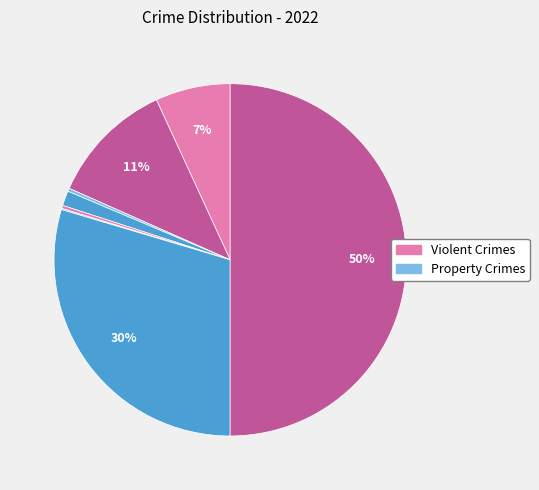

To the nearest percent, what is the average slice percentage?

12%